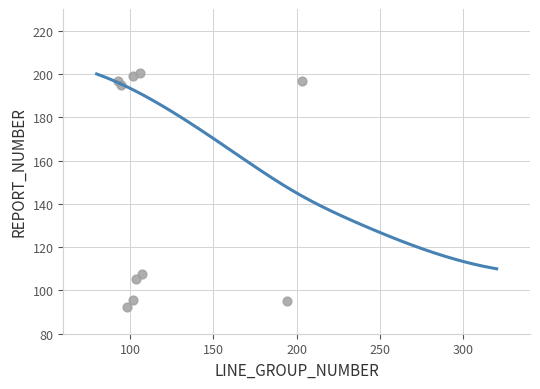

What Y value in the scatter plot is closest to 146?

107.5